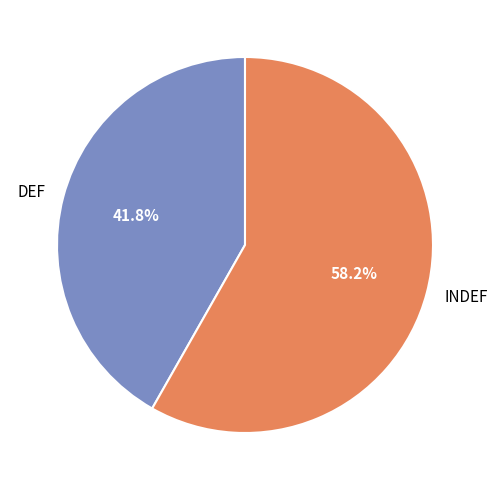

To the nearest percent, what is the average slice percentage?

50%